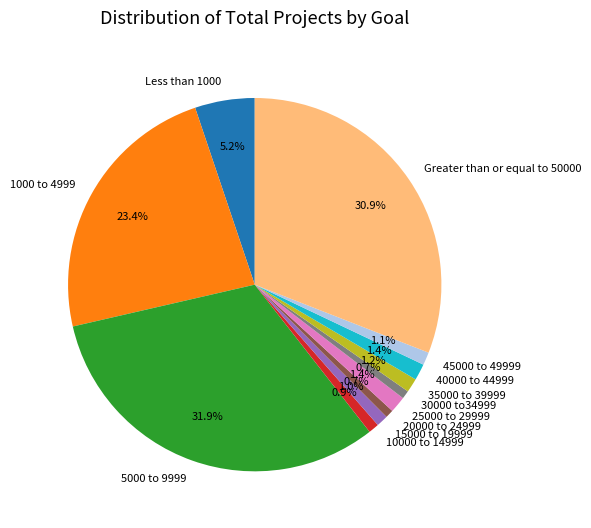

How much of the chart is everything except 45000 to 49999?

98.9%